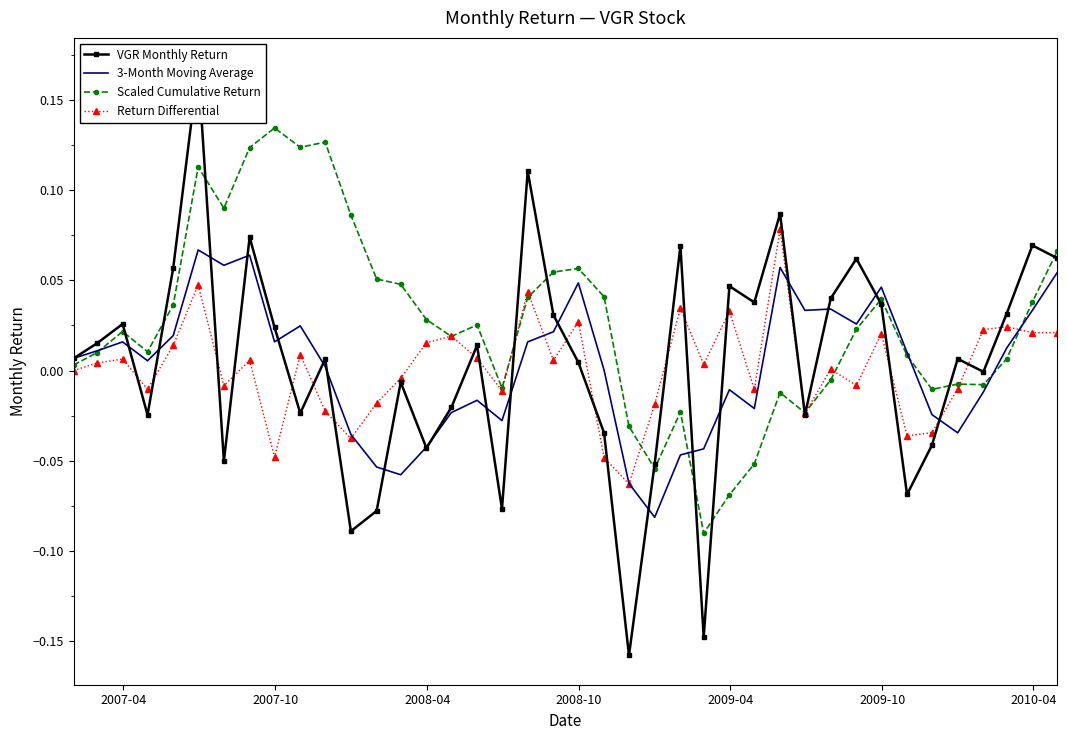

What is the greatest value displayed?

0.2